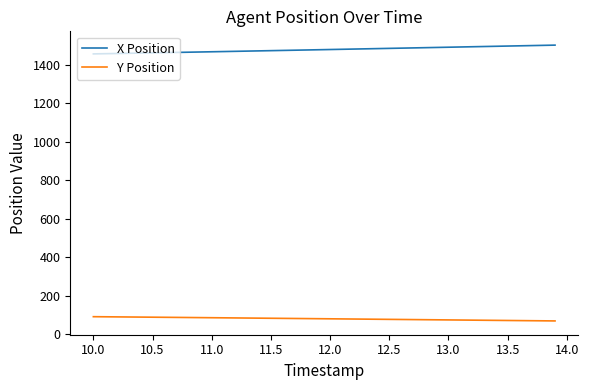

Which series has the largest total across all categories?

X Position